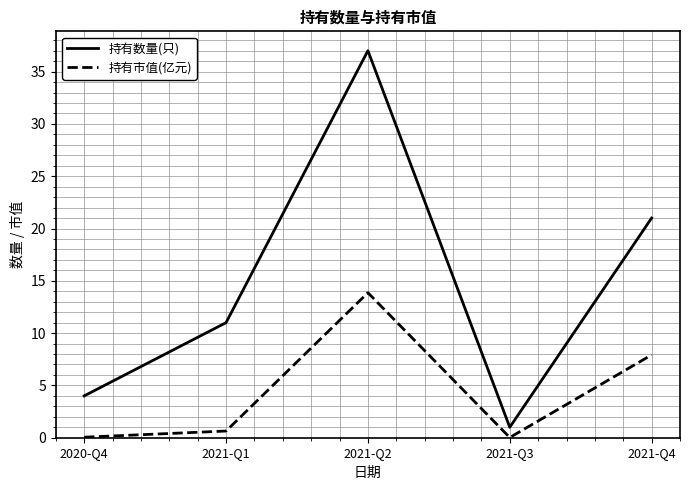

What is the difference between the second highest and minimum values in the 持有市值(亿元) series?

7.9